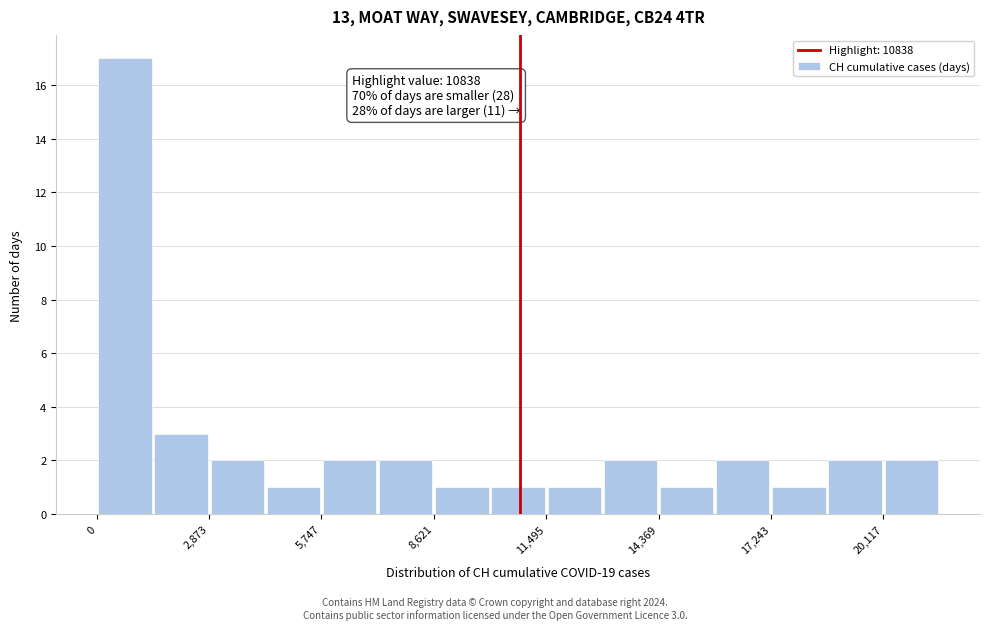

Read against the x-axis, roughly where is the centre of the tallest bar?

500